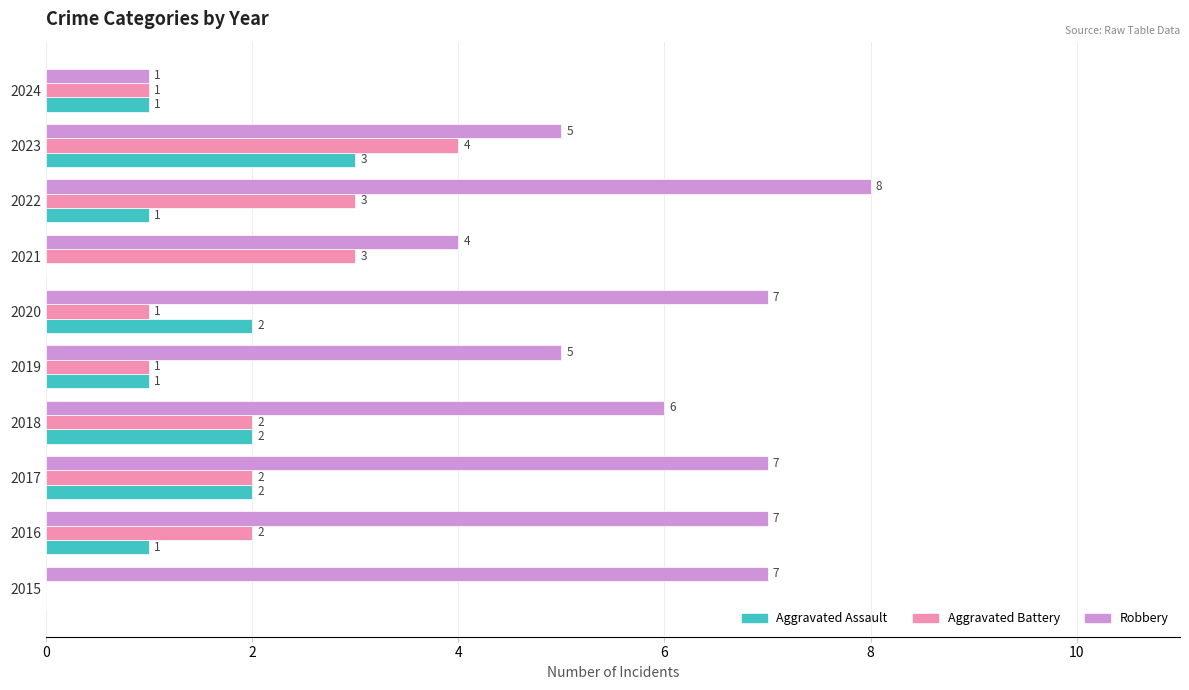

True or false: Aggravated Battery has a value of 1 at 2020.

True